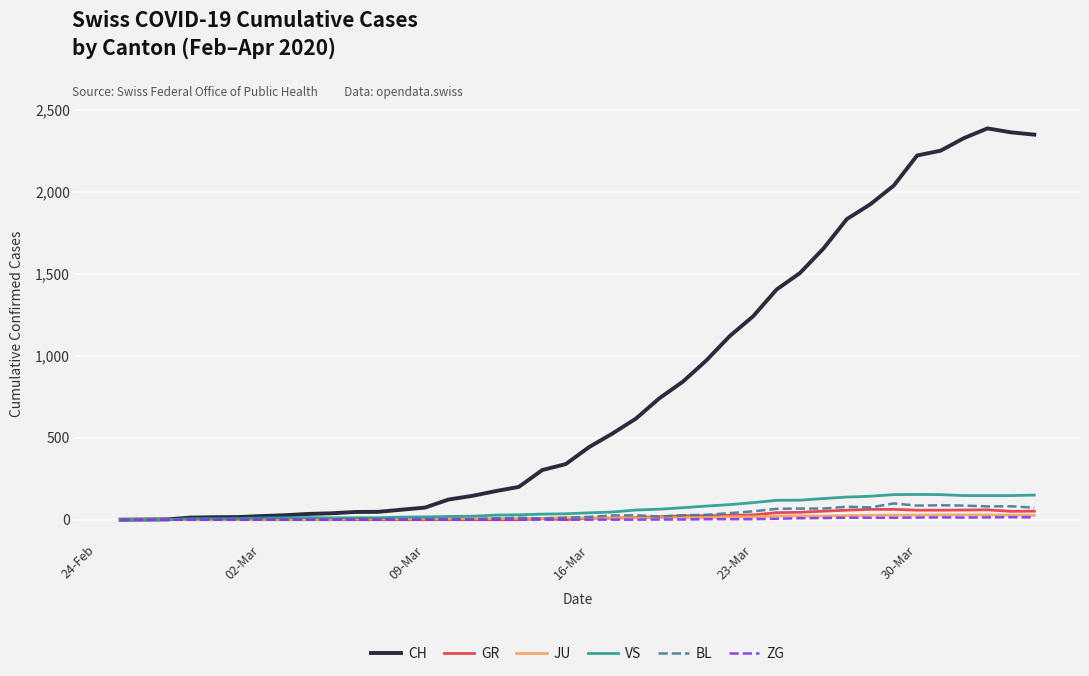

Which series has the largest total across all categories?

CH